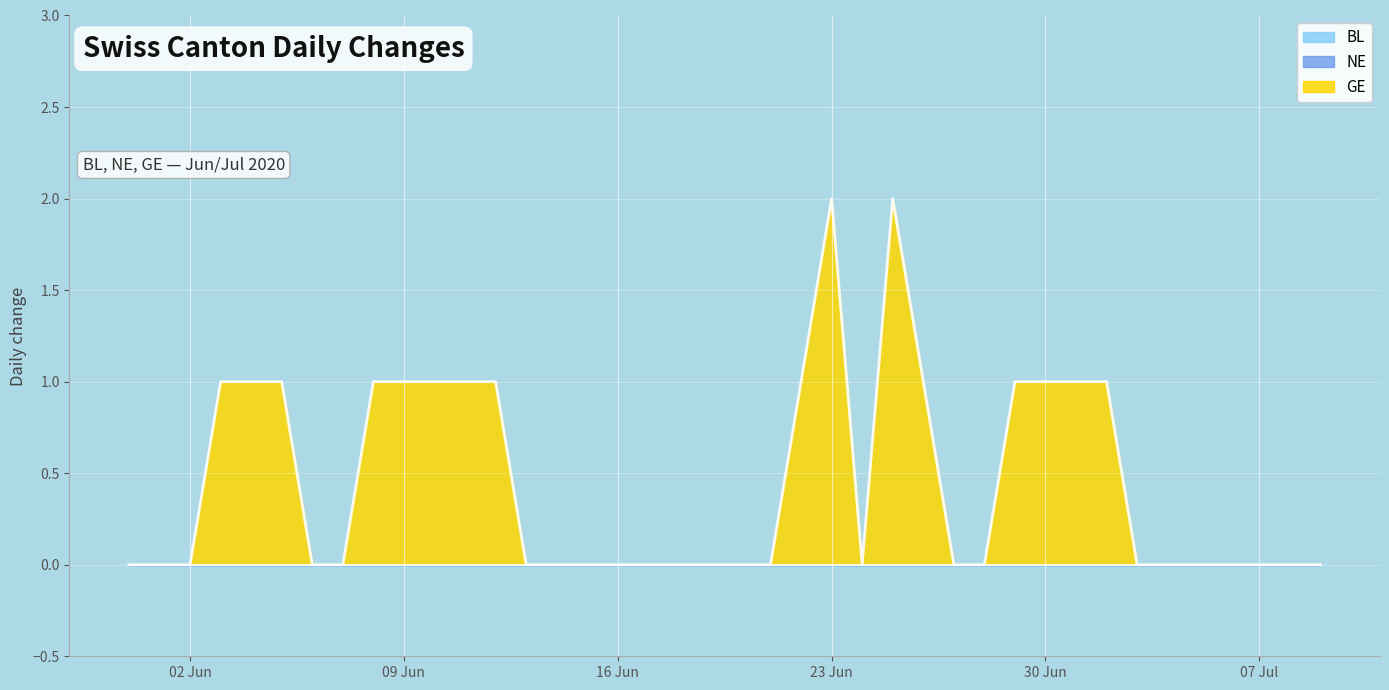

Which label corresponds to the largest value in the chart?

2020-06-23